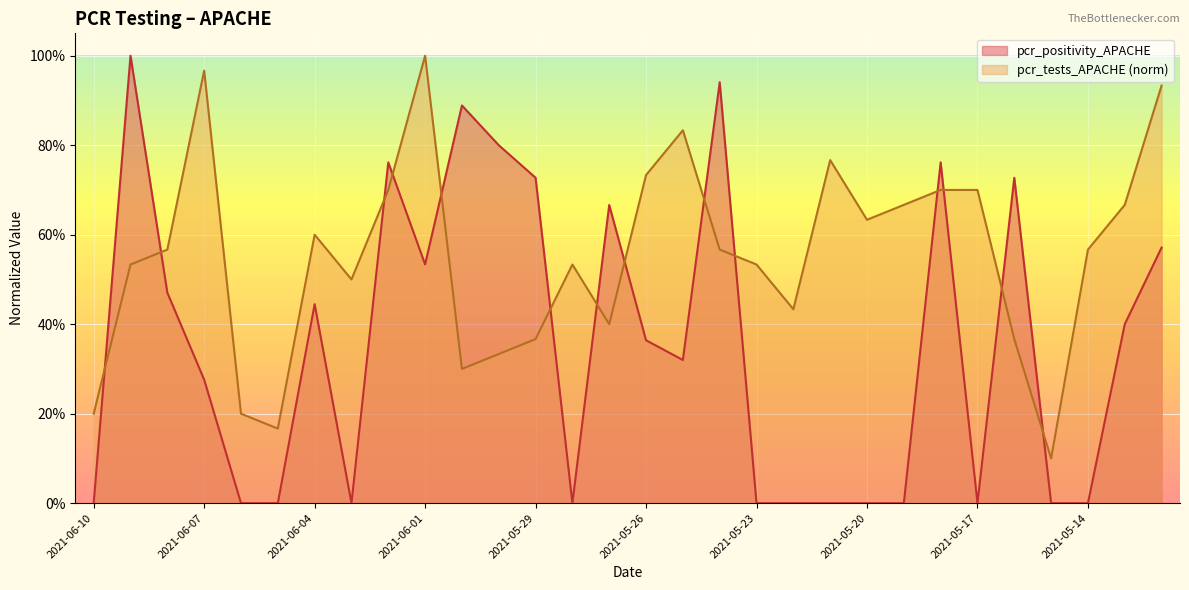

Where do pcr_positivity_APACHE and pcr_tests_APACHE first cross each other?

2021-06-10 and 2021-06-09